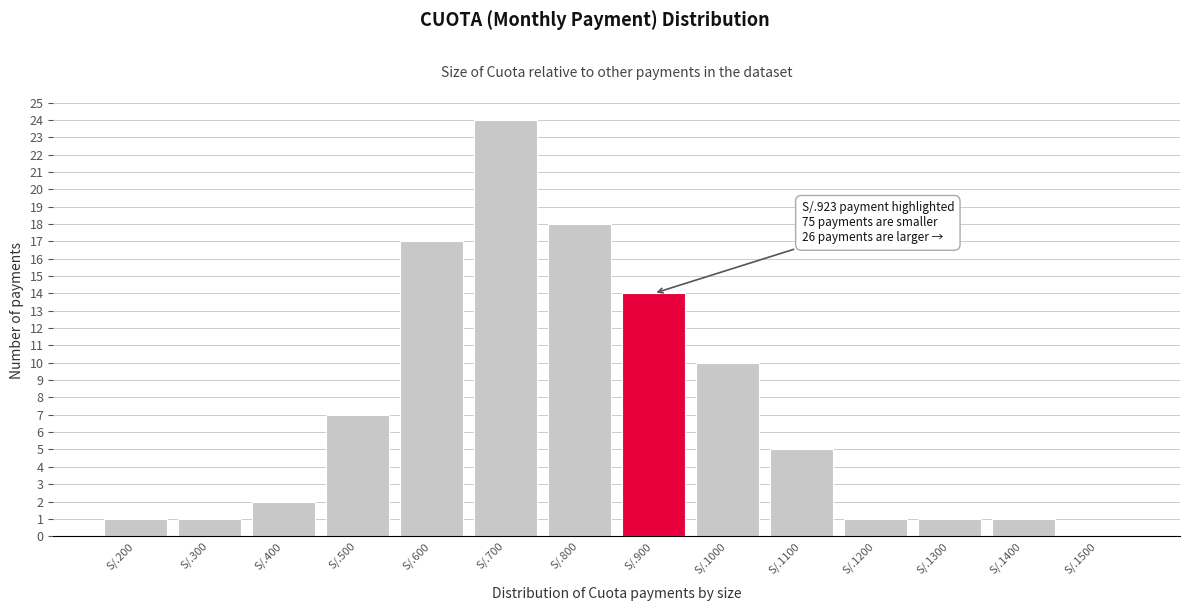

Reading left to right, list all the values displayed in this chart.

S/.200=1	S/.300=1	S/.400=2	S/.500=7	S/.600=17	S/.700=24	S/.800=18	S/.900=14	S/.1000=10	S/.1100=5	S/.1200=1	S/.1300=1	S/.1400=1	S/.1500=0